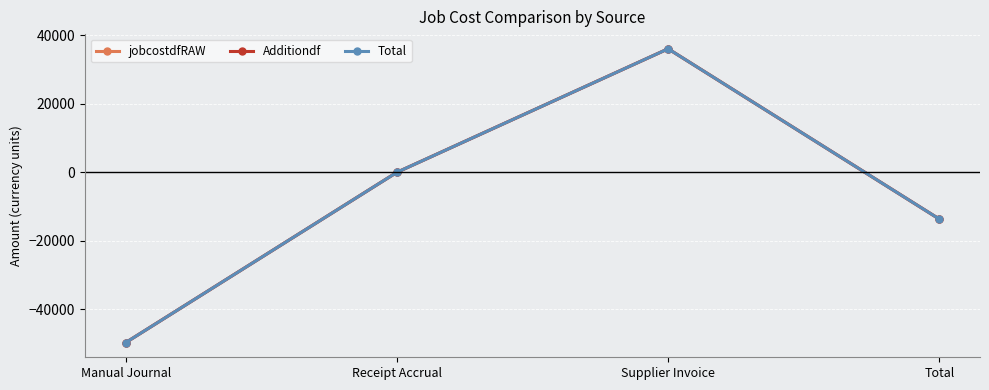

What is the difference between the maximum and second lowest values in the Total series?

49700.3